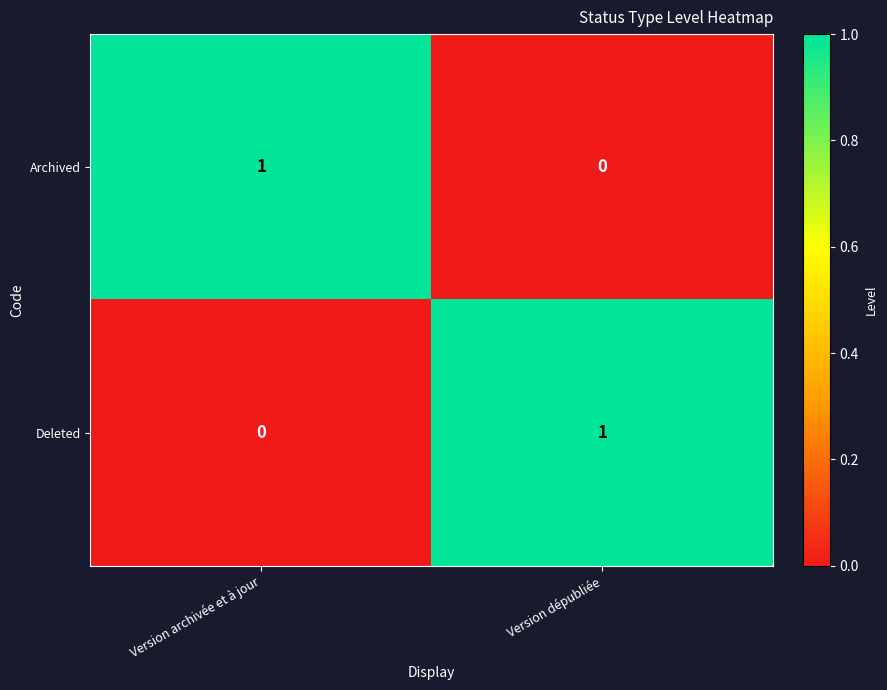

True or false: Archived has a value of 0 at Version dépubliée.

True